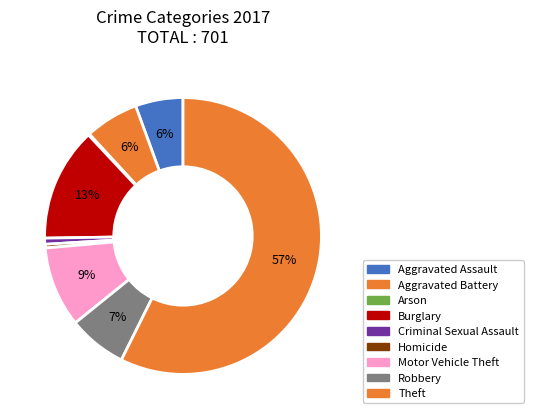

What percentage is NOT represented by Homicide?

99.6%